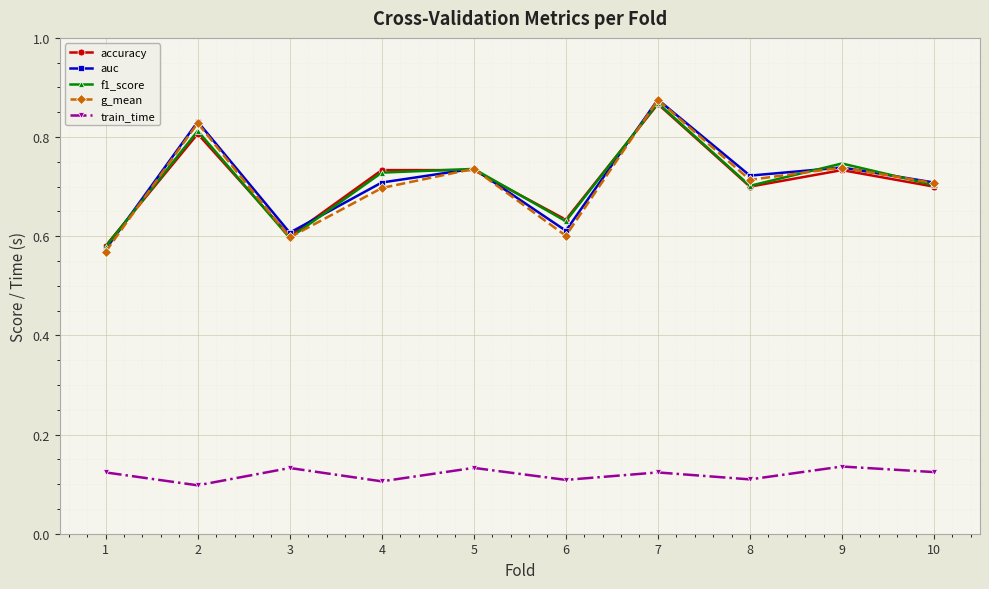

At which category does accuracy reach its first local valley?

3